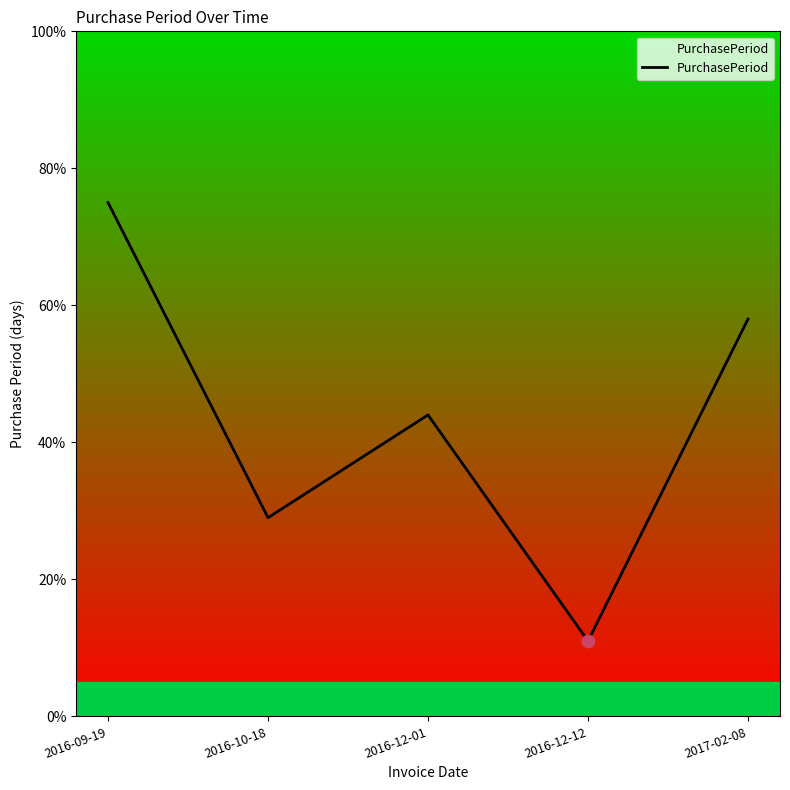

What is the change in value from 2016-12-01 to 2017-02-08?

+14